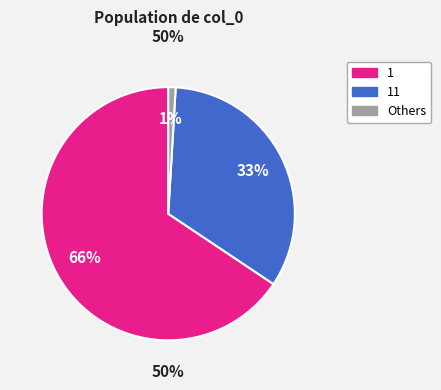

Is there a majority slice in this chart?

Yes